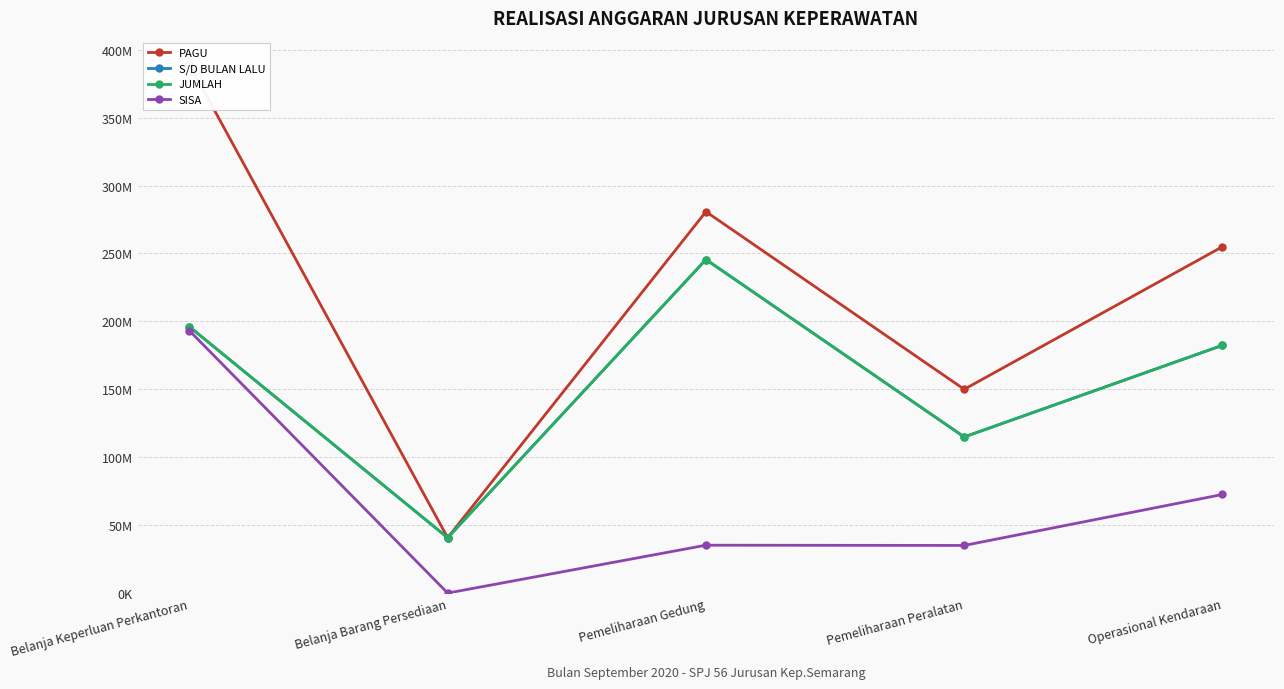

True or false: S/D BULAN LALU and PAGU intersect in this chart.

False